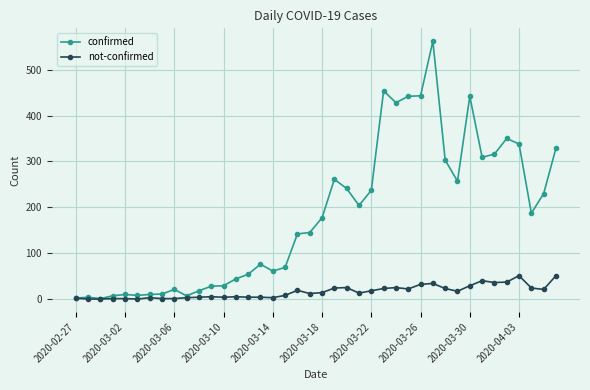

True or false: confirmed has more than 2 interior local peaks.

True